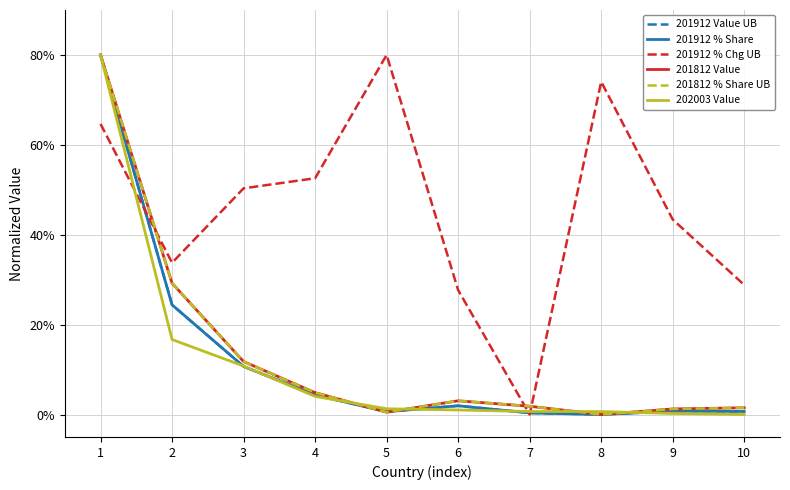

Which series has the largest total across all categories?

201912 % Chg UB